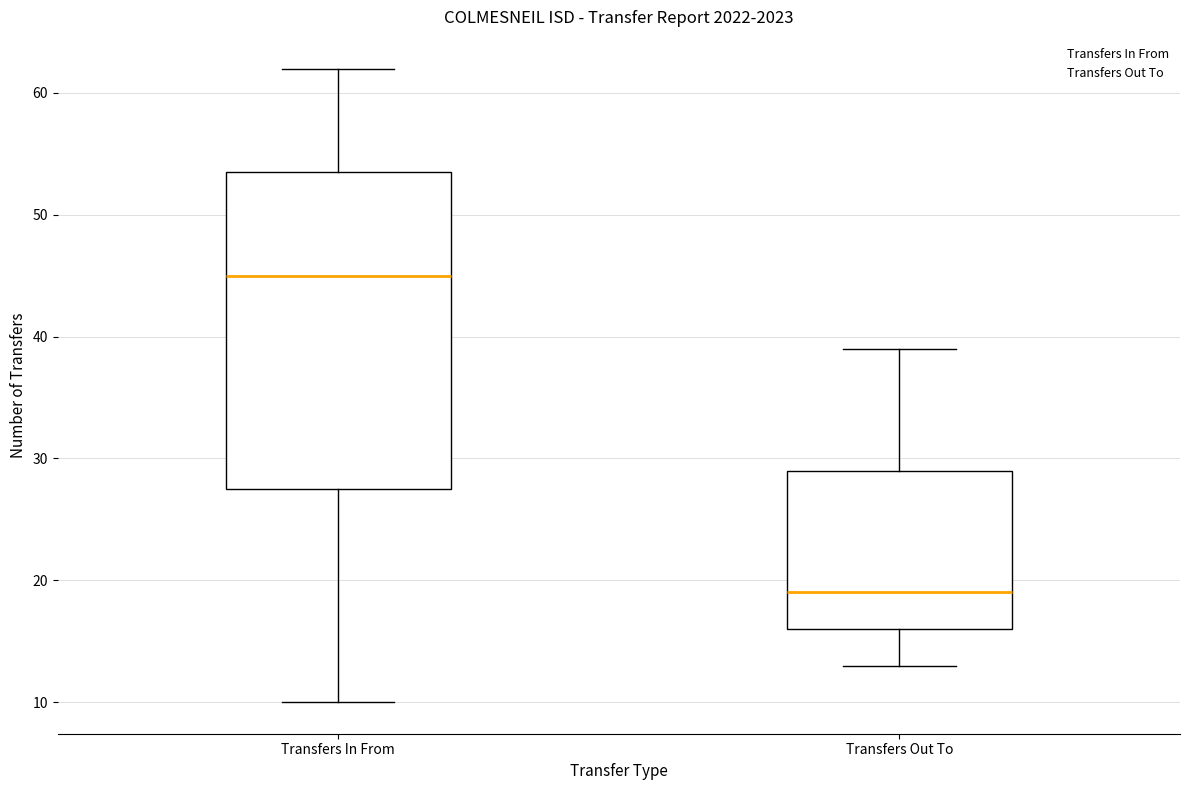

Which box's median line is the lowest?

Transfers Out To